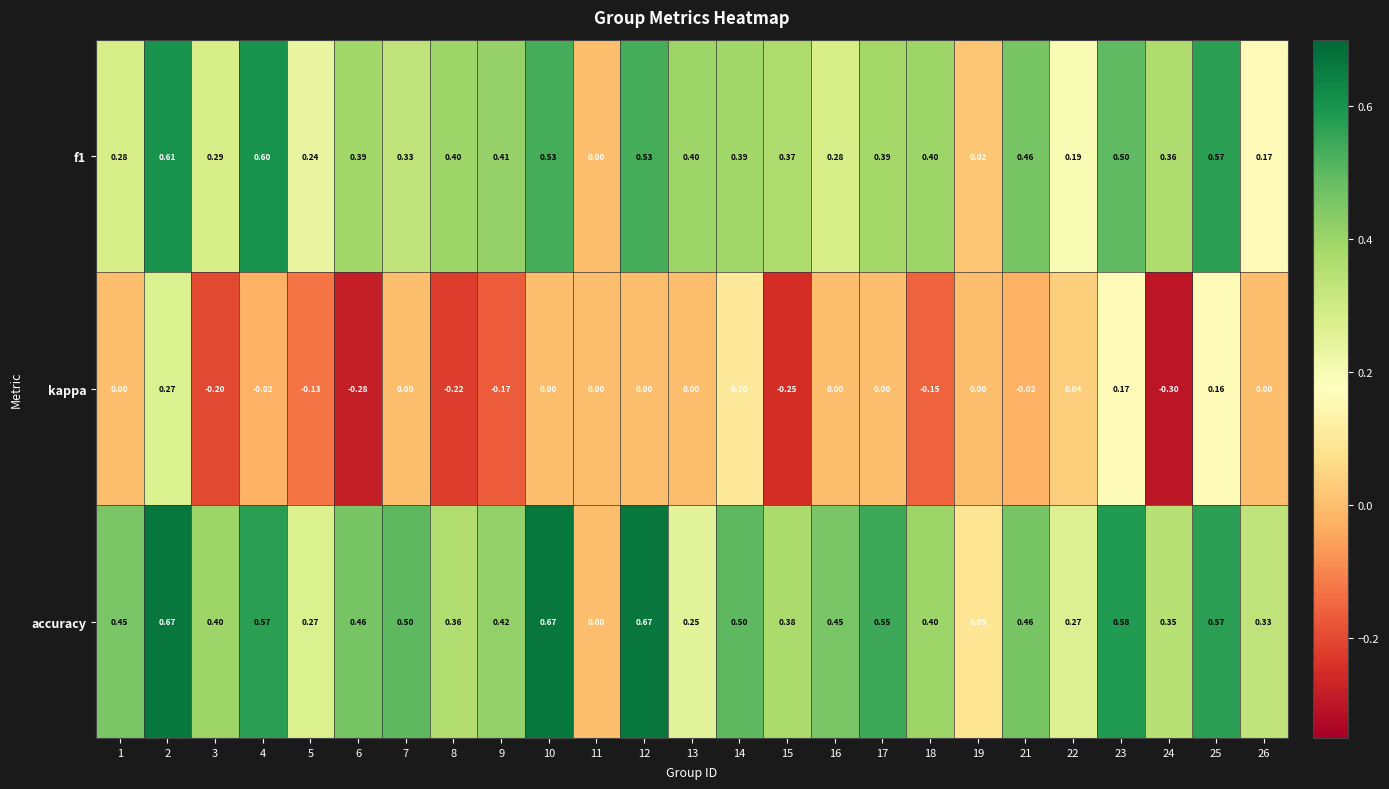

Count the number of data series in this chart.

3